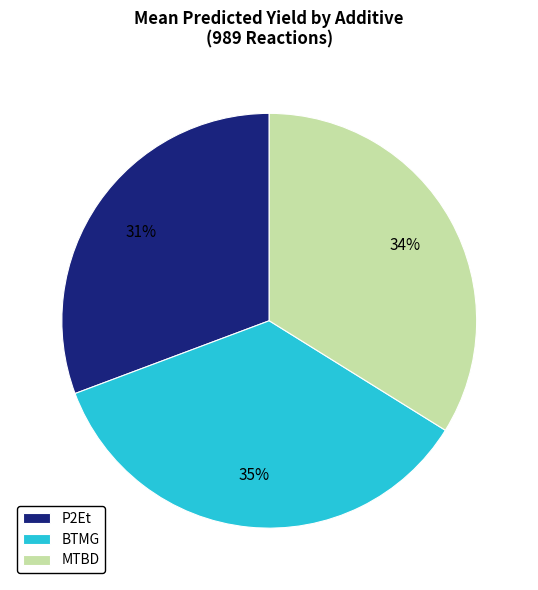

What is the largest slice in the pie chart?

BTMG